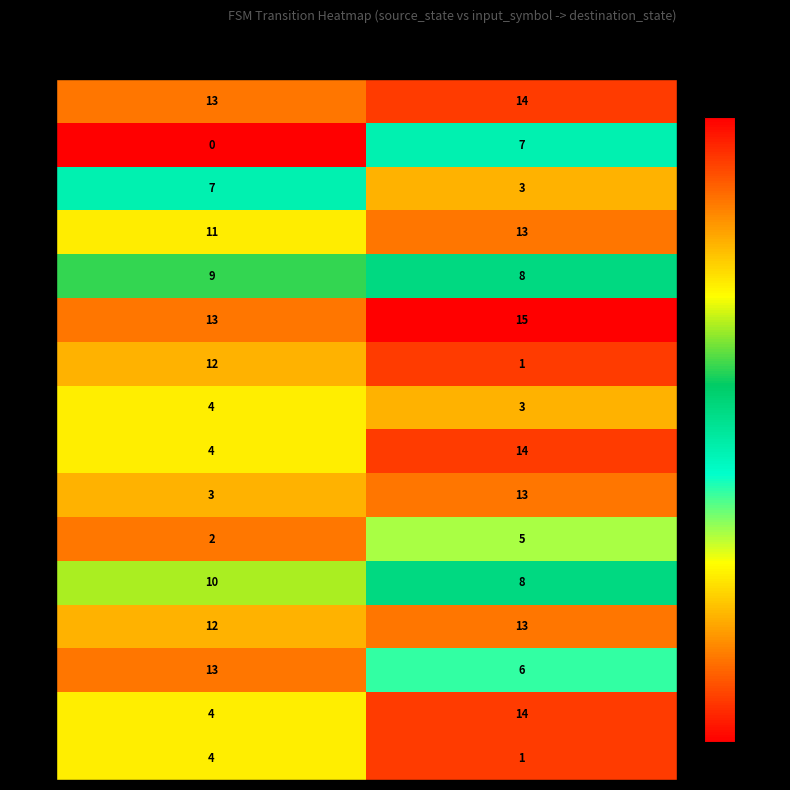

What is the maximum value shown in the chart?

15